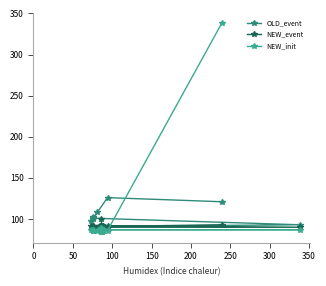

What is the average value of the NEW_init series?

92